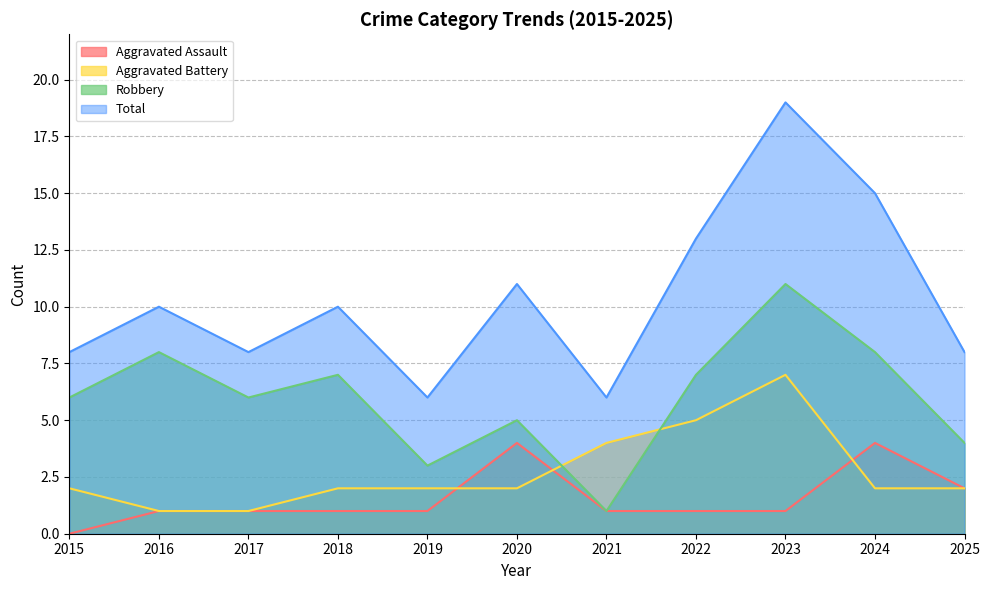

What is the sum of all Aggravated Battery values?

30